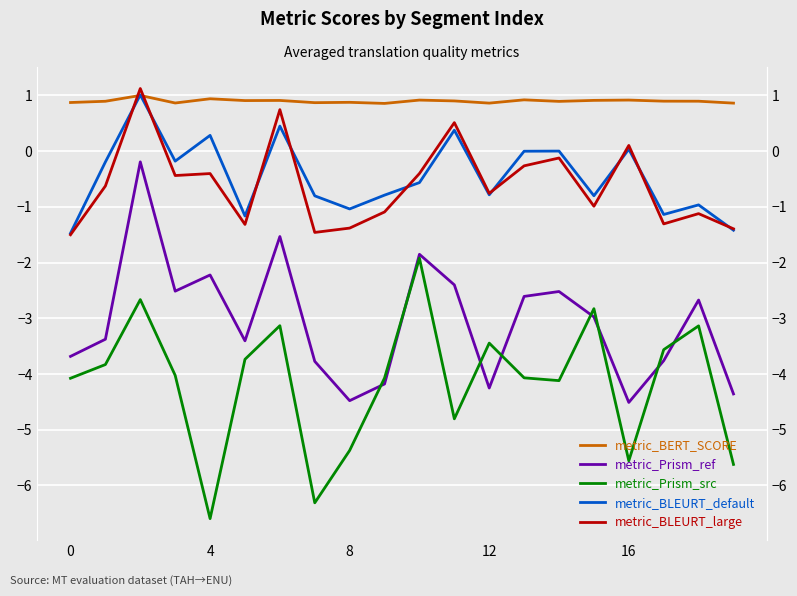

What is the label of the 3rd point from the right?

17